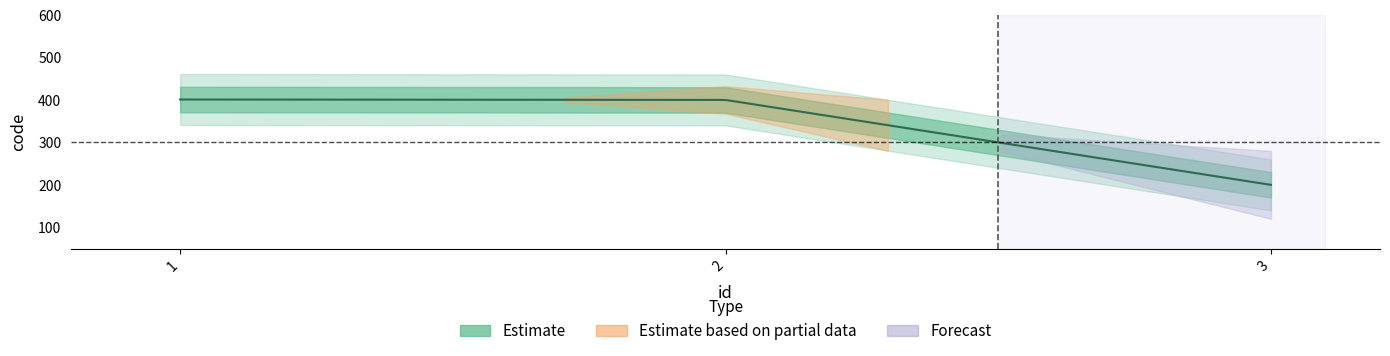

What is the difference between the maximum and minimum values?

201